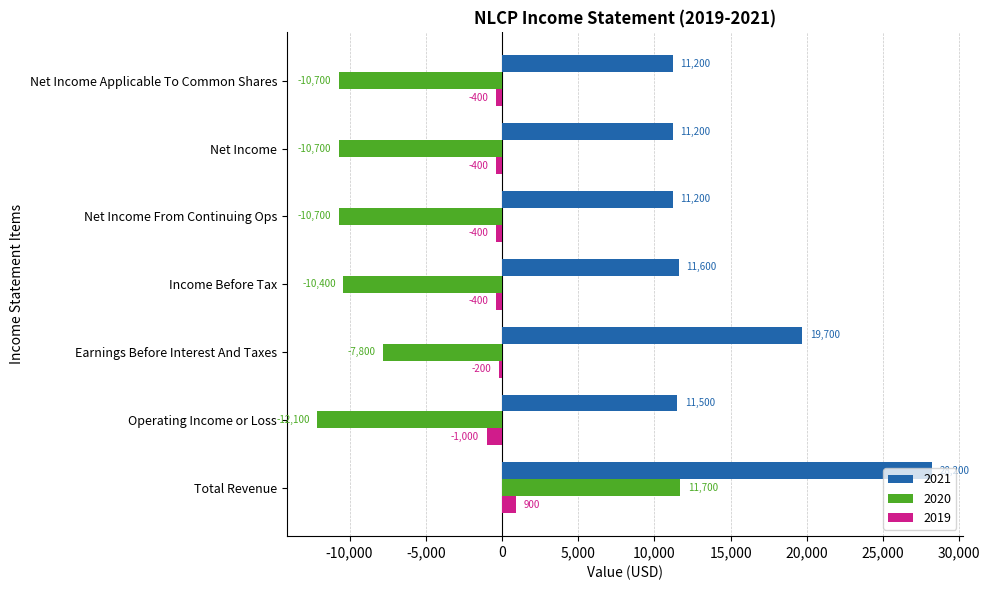

What is the difference between the 2019 values at Net Income and Operating Income or Loss?

600